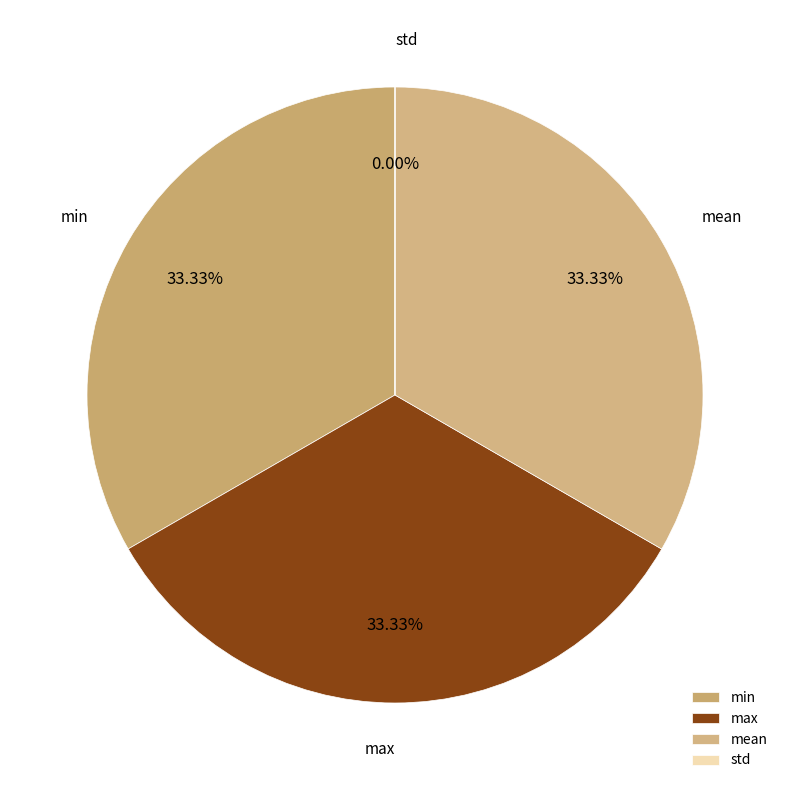

The max slice represents 23% of the pie. True or false?

False